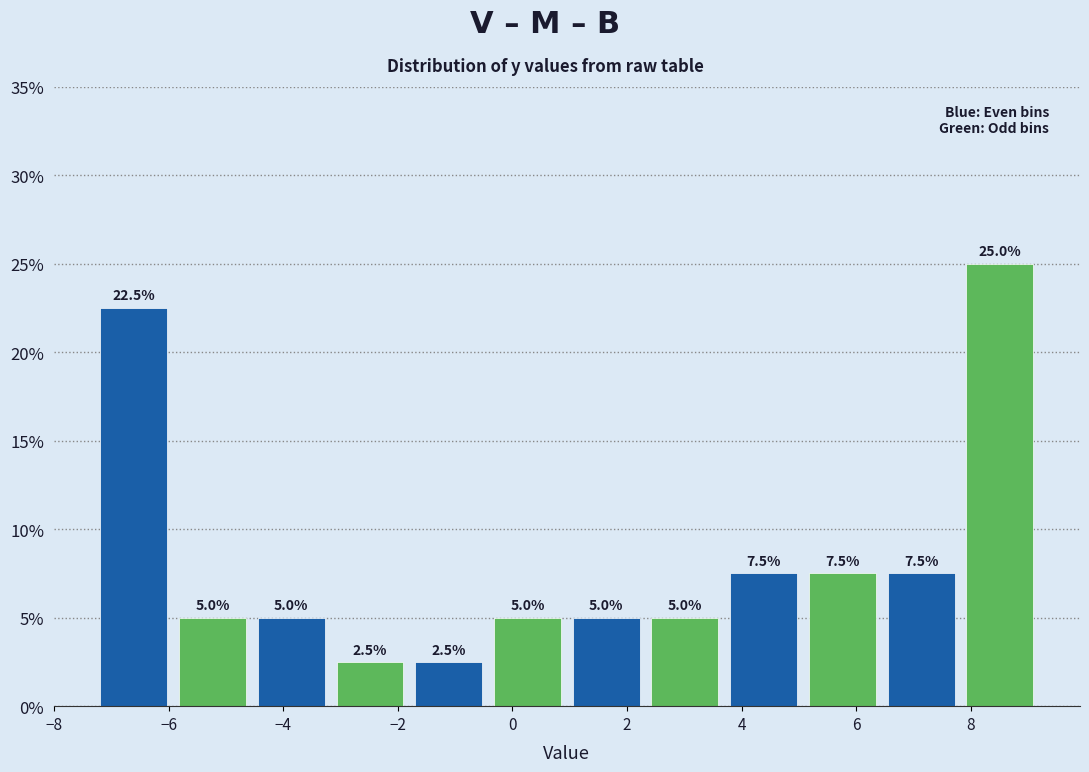

Reading left to right, list every bar in this chart as the range it spans on the x-axis followed by its height. The bar edges are not printed on the chart, so give them approximately, as read against the axis.

-7.2 to -6.0: 22.5
-6.0 to -4.6: 5.0
-4.6 to -3.2: 5.0
-3.2 to -1.8: 2.5
-1.8 to -0.4: 2.5
-0.4 to 1.0: 5.0
1.0 to 2.4: 5.0
2.4 to 3.8: 5.0
3.8 to 5.0: 7.5
5.0 to 6.4: 7.5
6.4 to 7.8: 7.5
7.8 to 9.2: 25.0